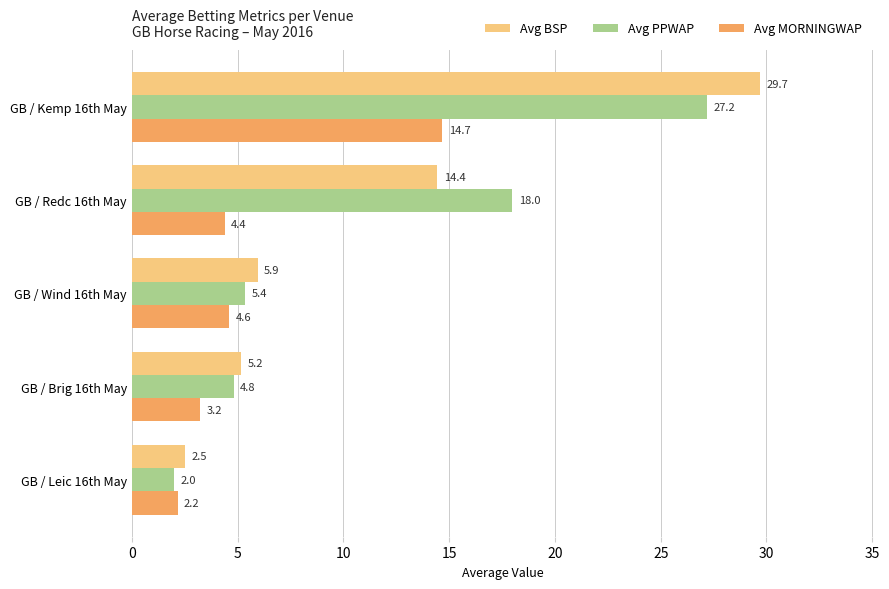

What is the sum of all Avg MORNINGWAP values?

29.1